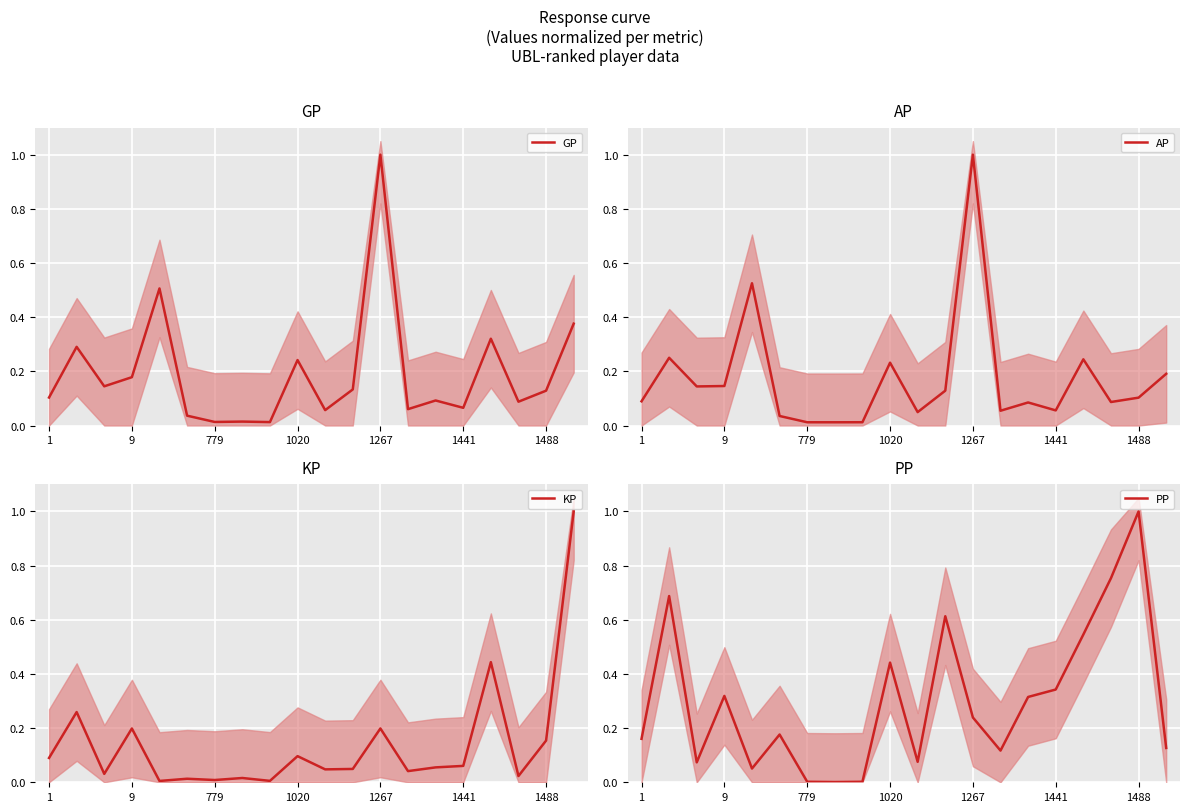

At which label does GP reach its peak?

1267